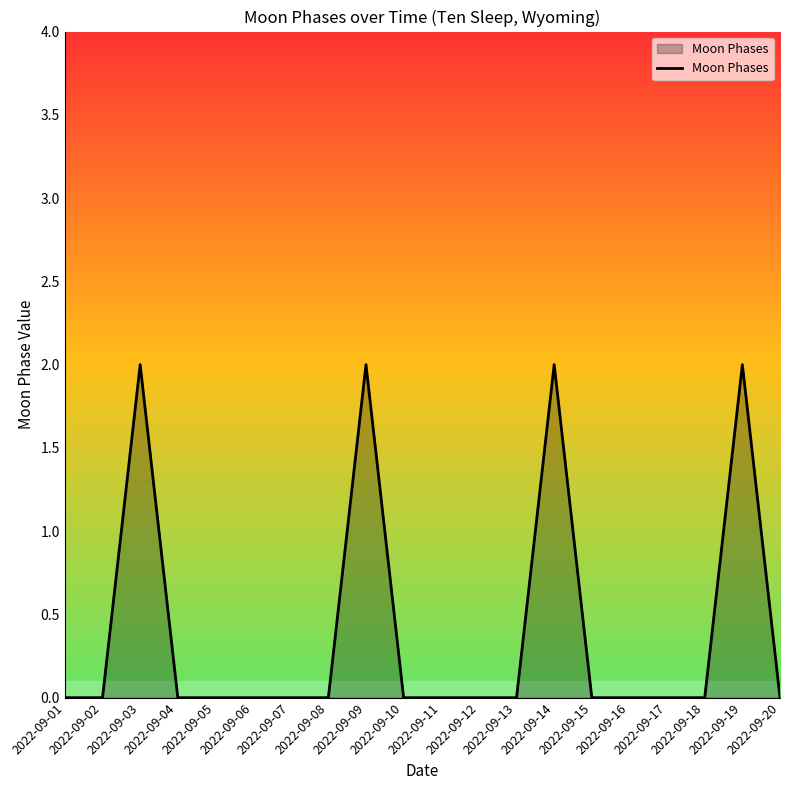

The value at 2022-09-13 is -1. True or false?

False